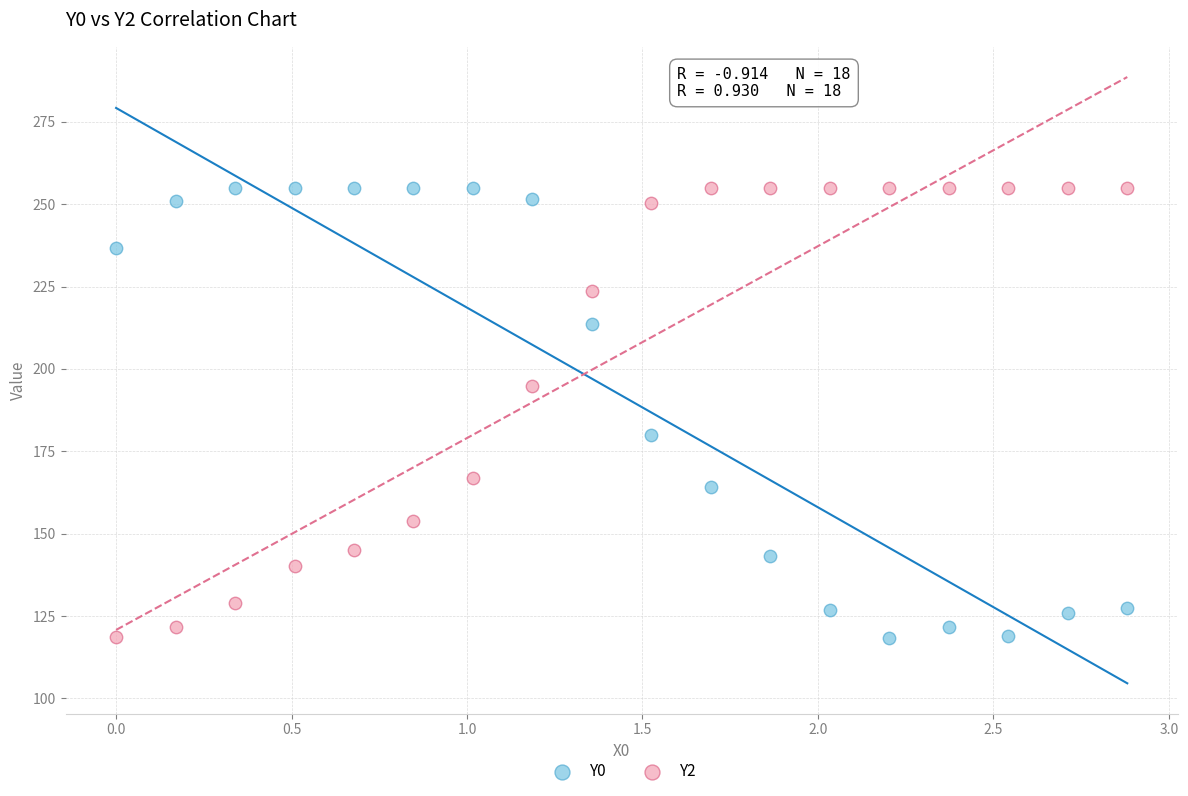

What is the X range (max minus min) for the scatter plot?

2.9